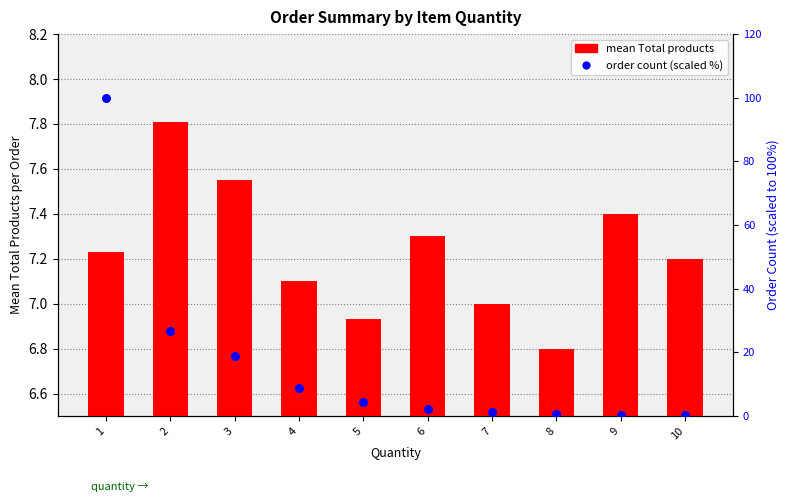

What are all the series names shown in the legend?

mean Total products, order count (scaled %)